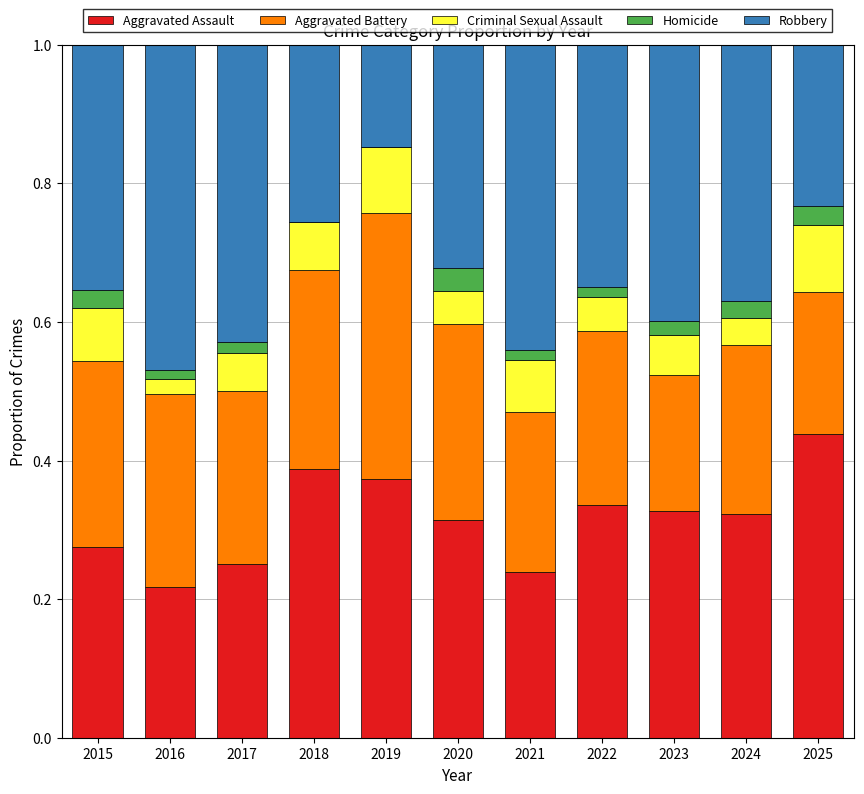

Are the bars horizontal?

No